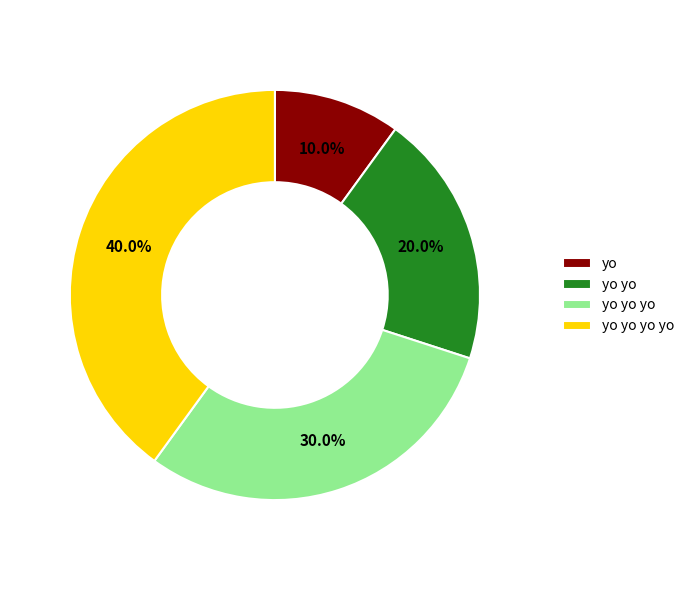

Which category has the smallest portion of the pie?

yo